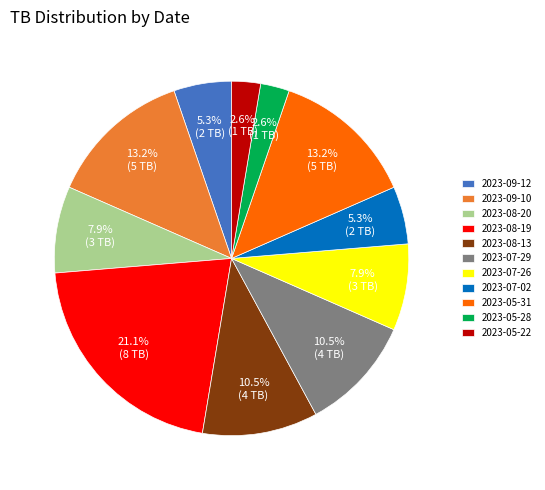

True or false: 2023-08-19 accounts for 27% of the total.

False